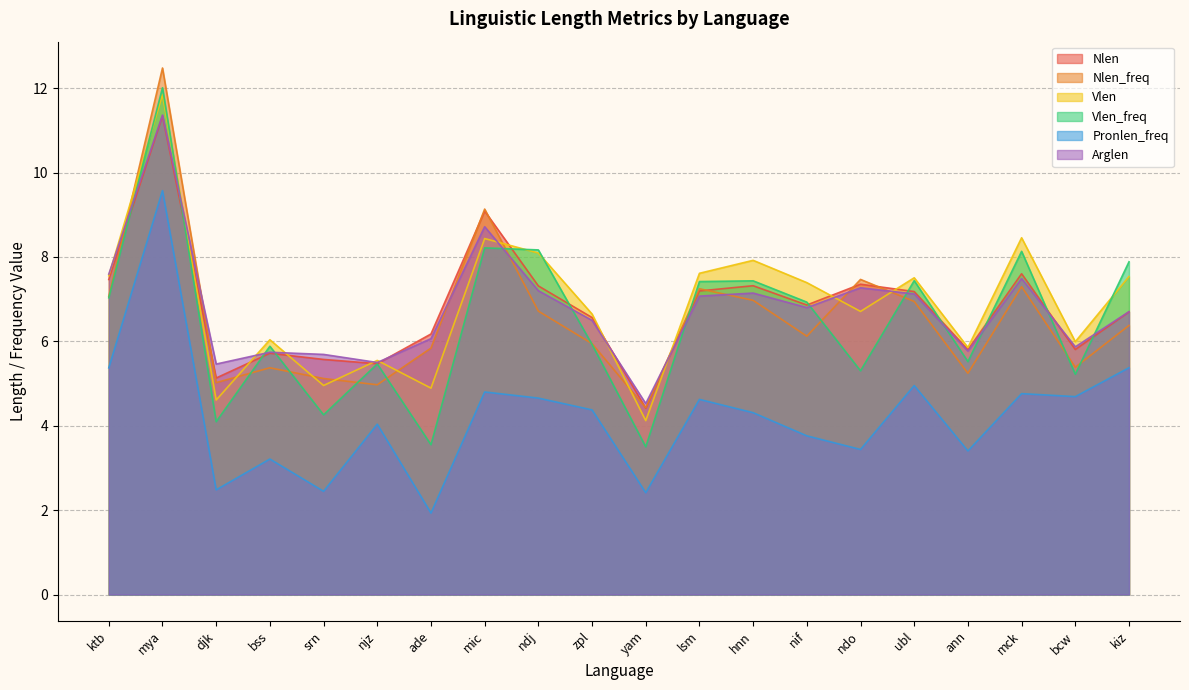

Is the value of Nlen_freq at djk greater than the value of Nlen at njz?

No